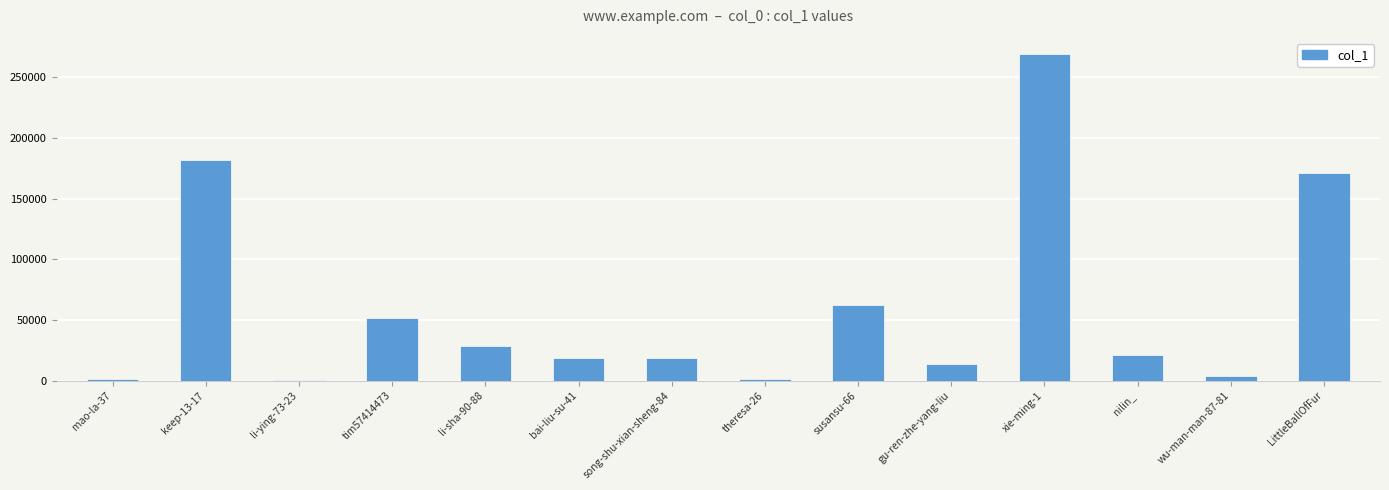

Are the bars grouped side by side (vs. stacked)?

No